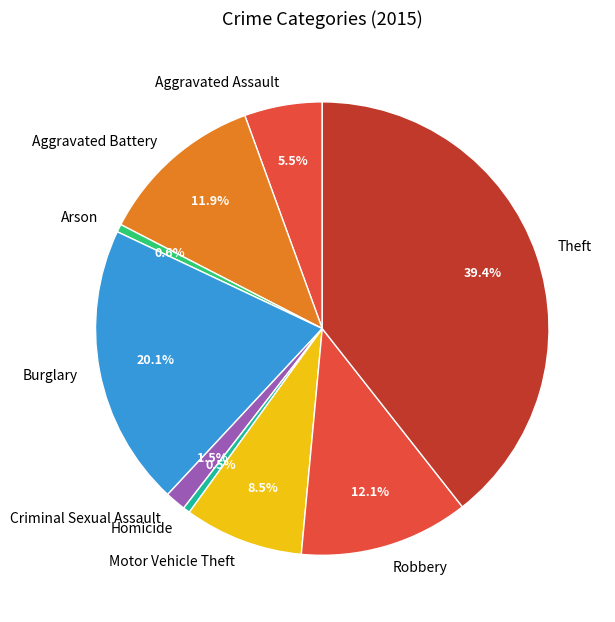

Which slice is the largest?

Theft